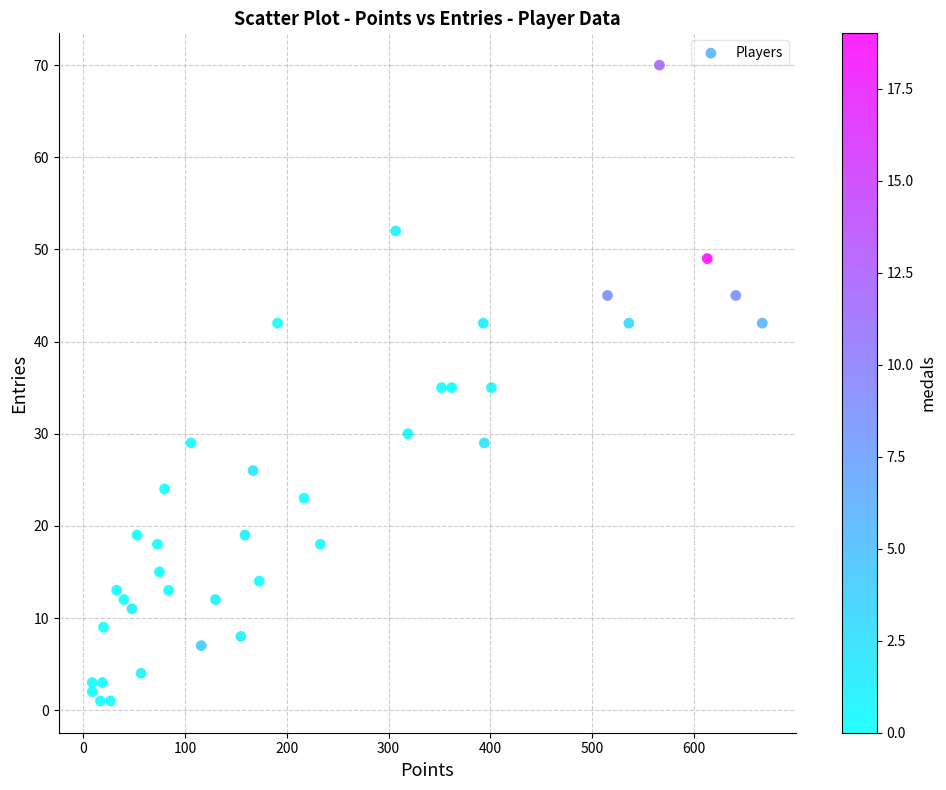

What is the range of X values (max minus min)?

658